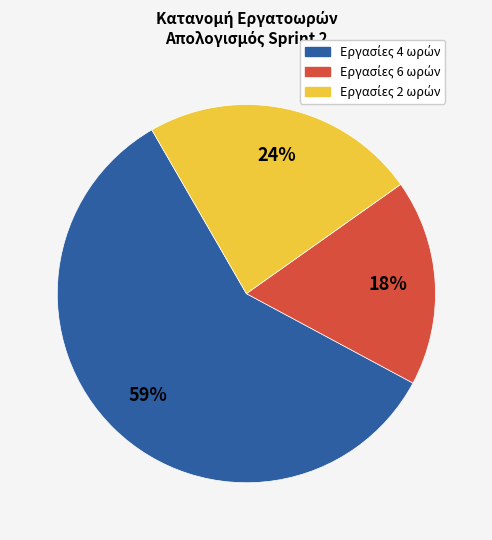

Is there any slice that represents more than half of the pie?

Yes